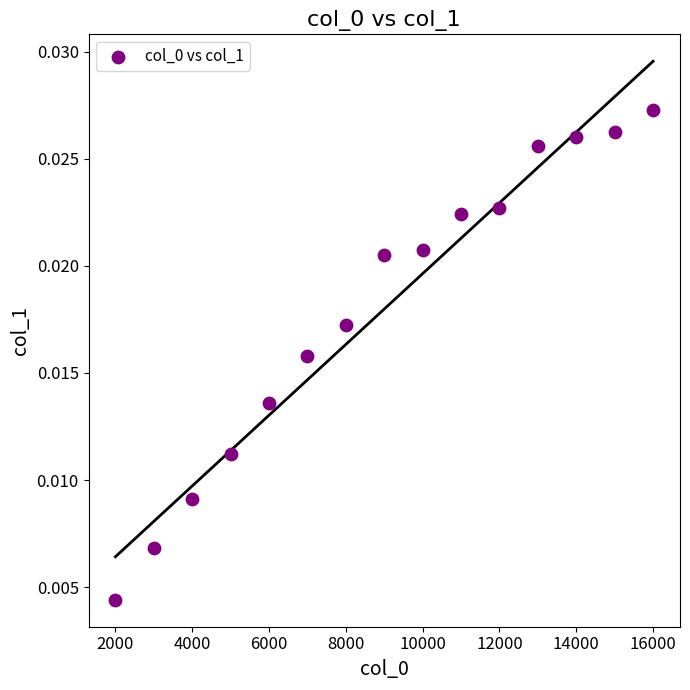

How many points are shown in the scatter plot?

15